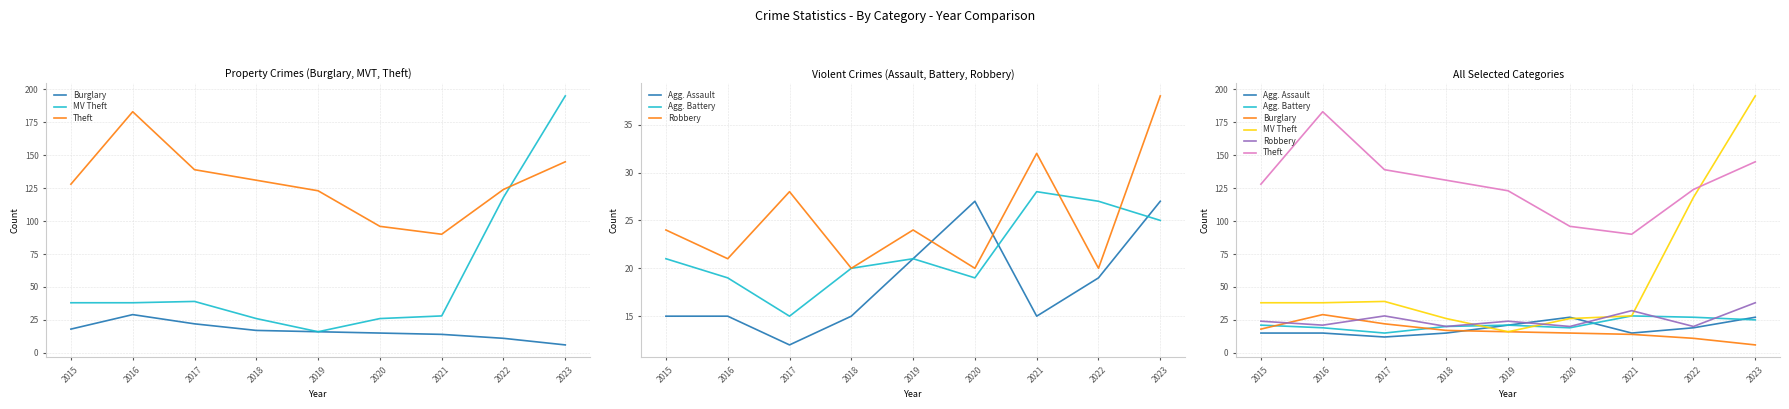

Is it true that MV Theft equals 16 at 2019?

True